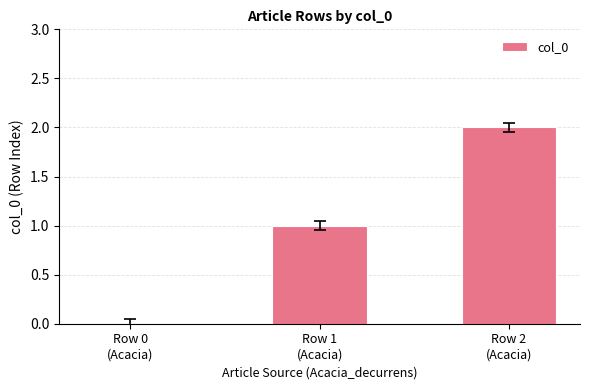

At which category does the chart reach its peak across all series?

Row 2
(Acacia)